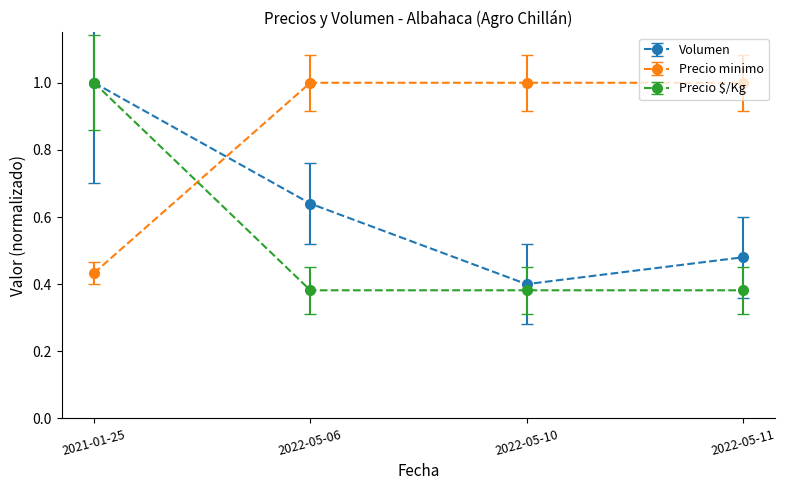

At 2022-05-11, list the series in order from smallest to largest.

Precio $/Kg, Volumen, Precio minimo